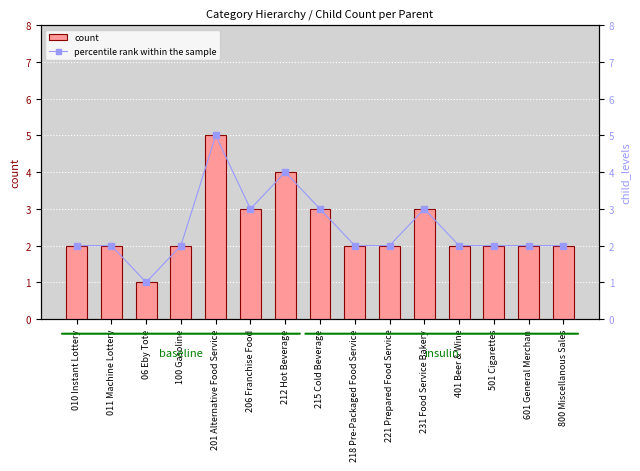

Read the percentile rank within the sample value at 800 Miscellanous Sales.

2